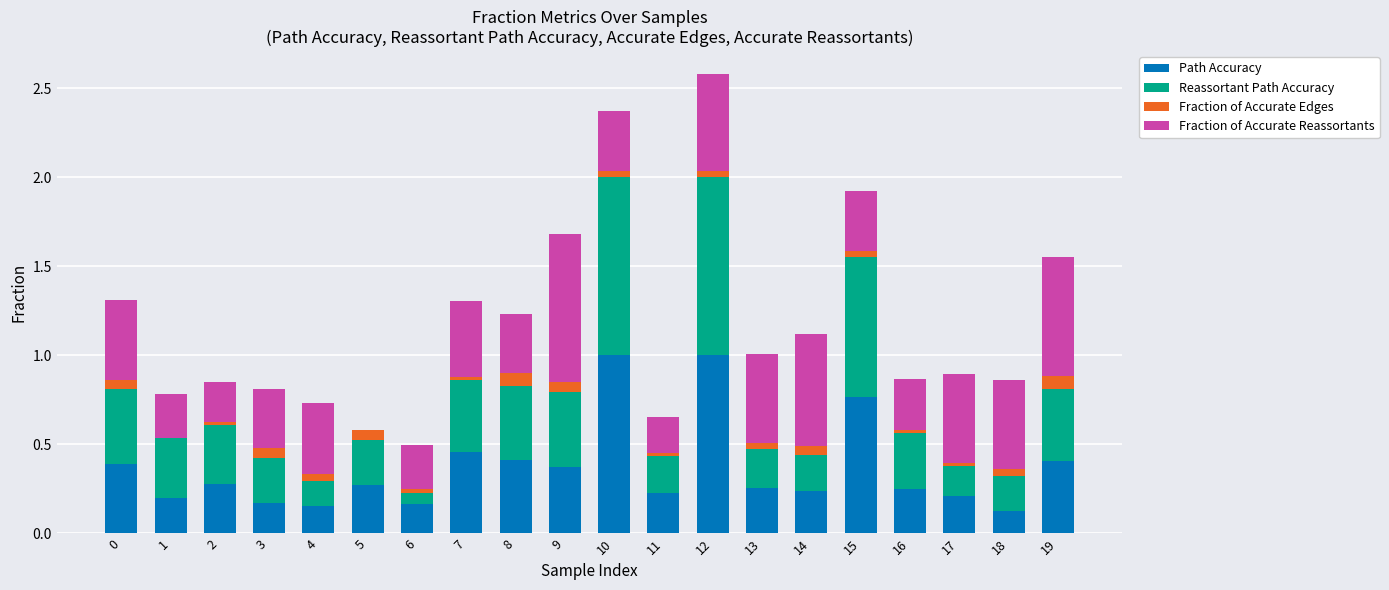

True or false: Fraction of Accurate Reassortants has a value of 0.2 at 11.

True